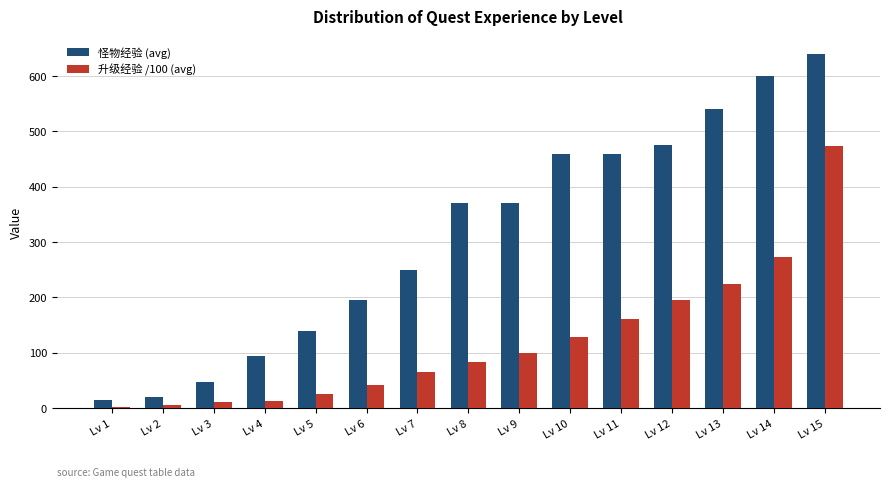

At which category is the sum across all series the highest?

Lv 15